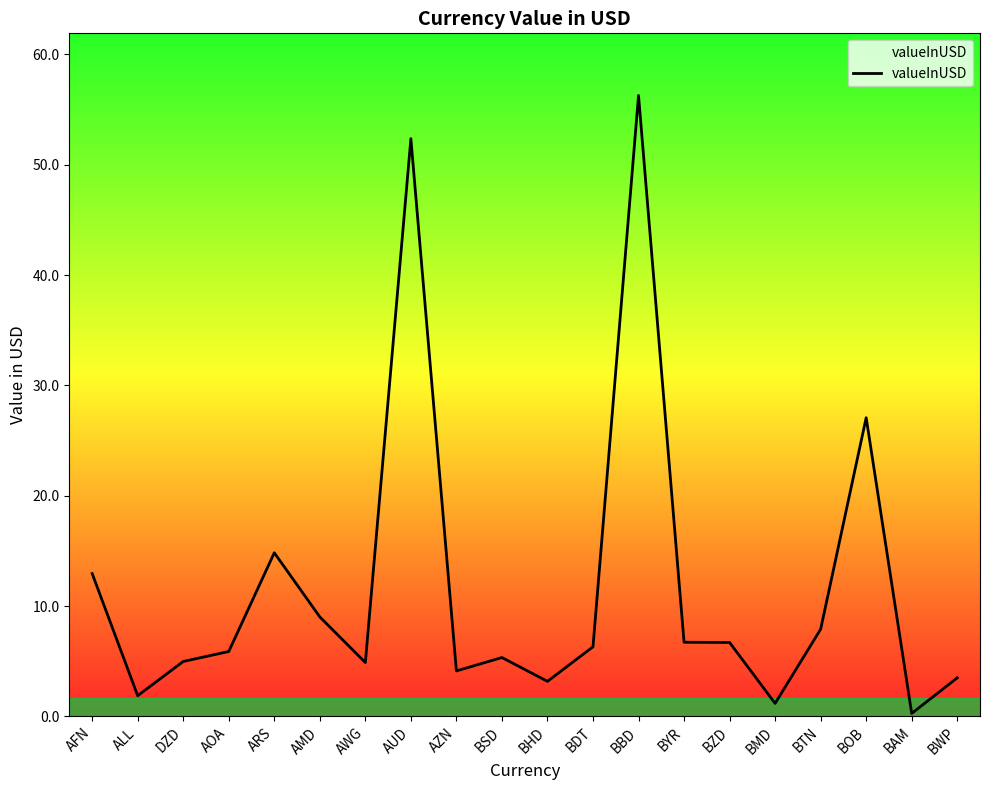

What is the ratio of the value at BSD to the value at AMD?

0.6